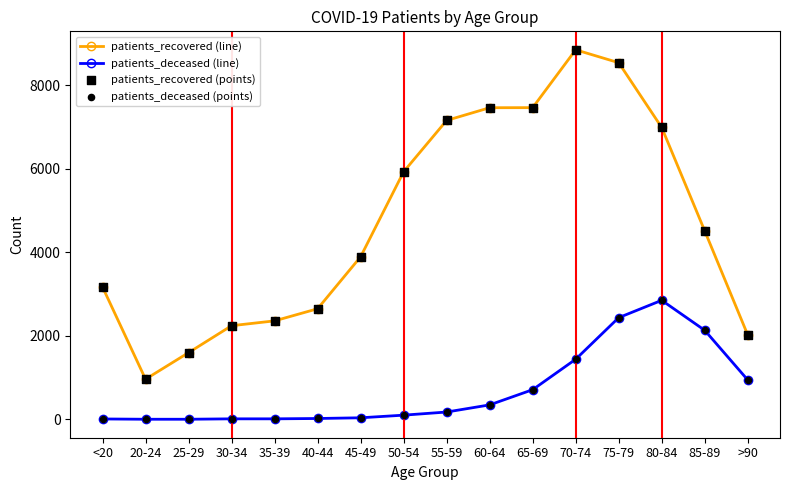

Which series has the widest spread of values?

patients_recovered (line)